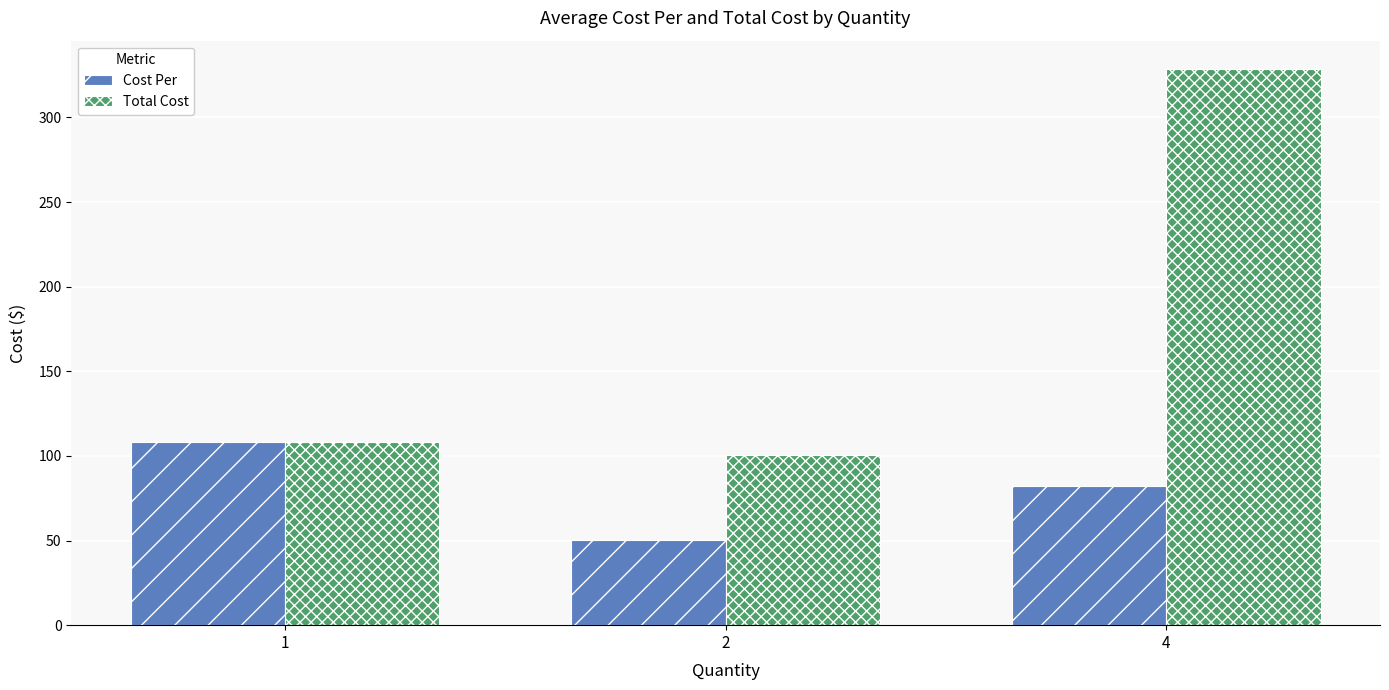

Reading left to right, what are all the values shown in this chart?

Cost Per: 1=108.1	2=50.2	4=82.2
Total Cost: 1=108.1	2=100.4	4=328.9